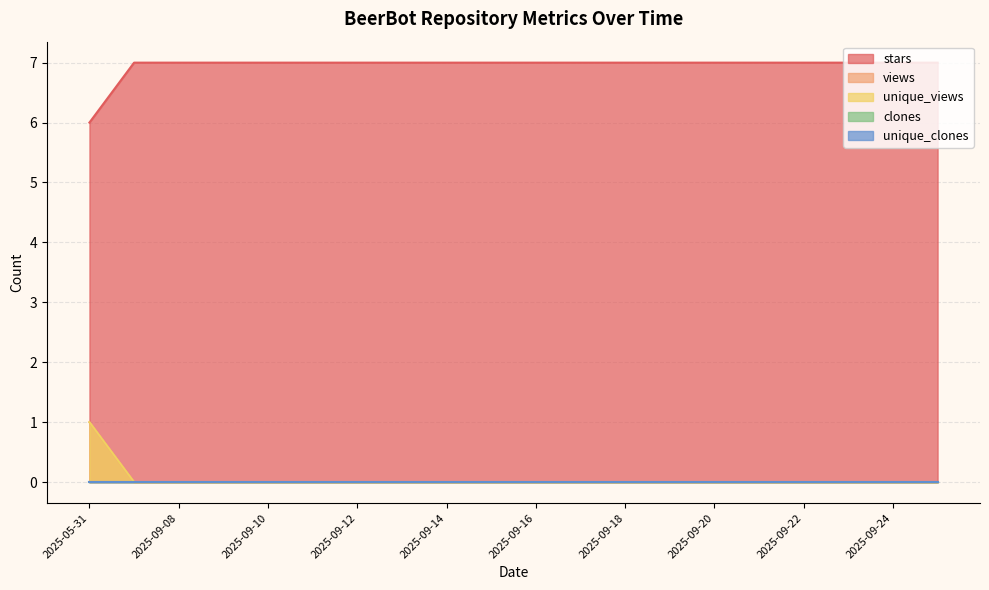

At which category is the sum across all series the highest?

2025-05-31